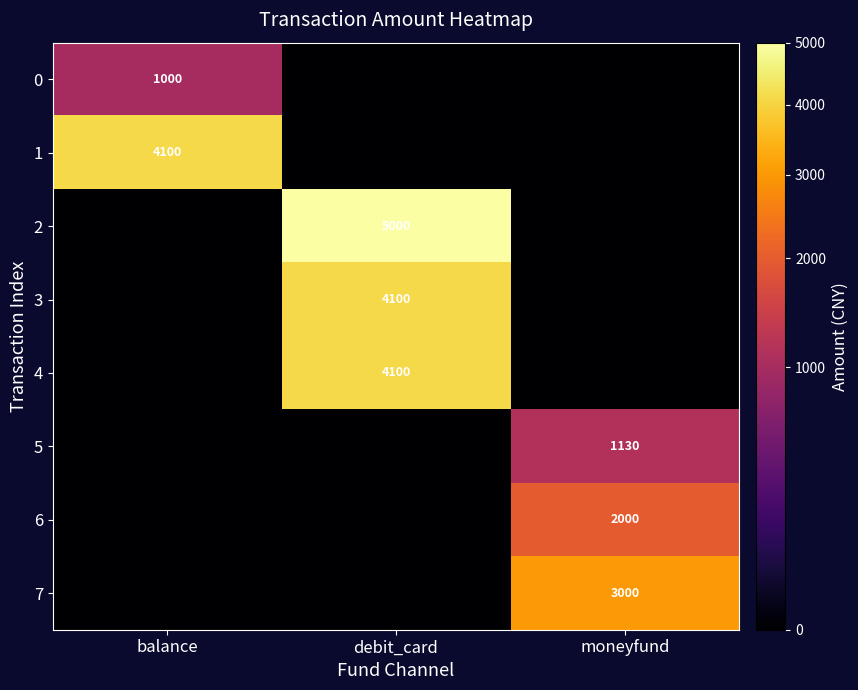

Which has a higher value, debit_card or moneyfund?

debit_card